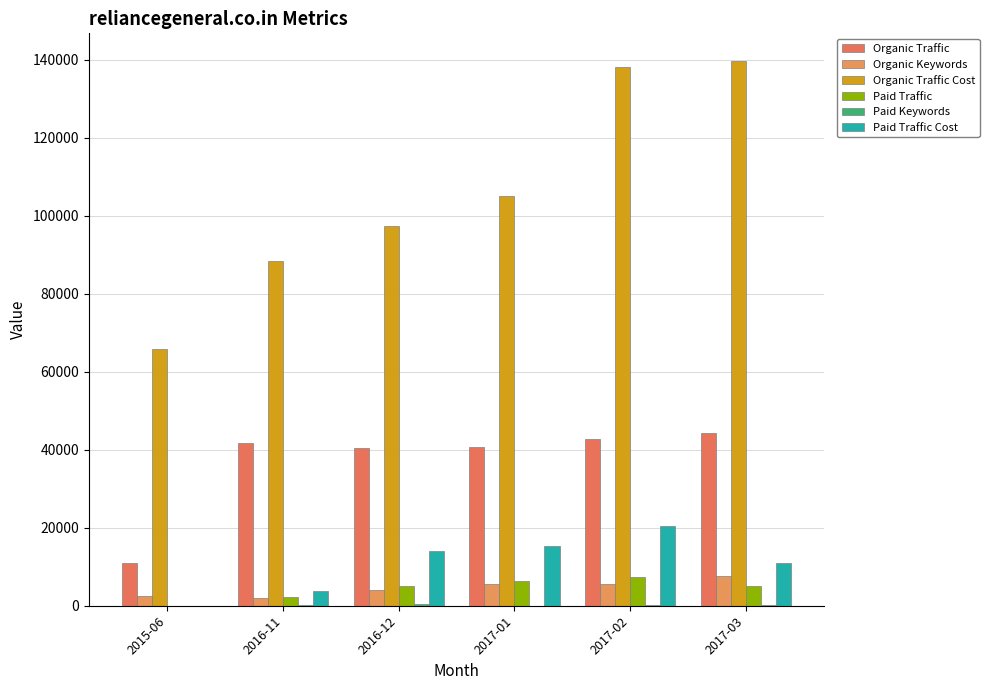

What is the difference between the maximum and minimum values in the Organic Traffic series?

33255